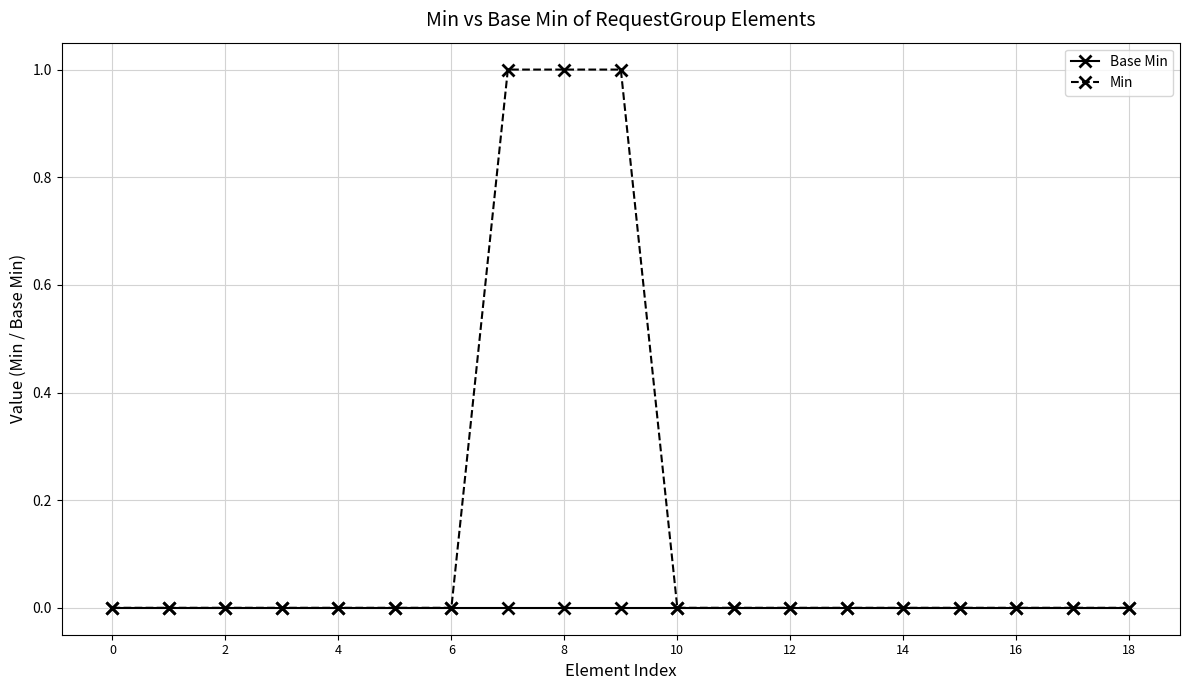

Rank the series by their average value, from highest to lowest.

Min, Base Min